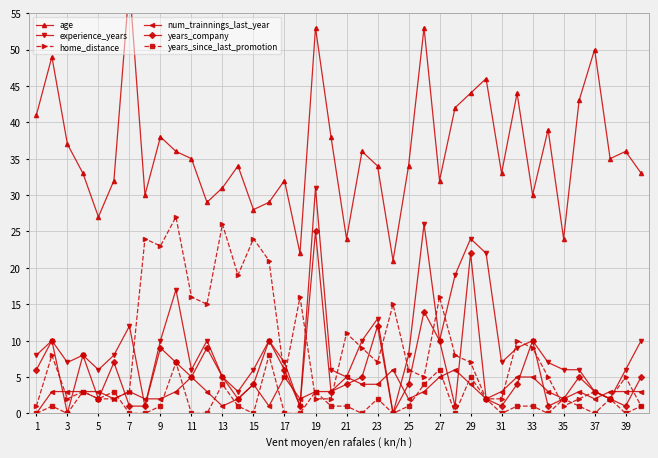

Where is the first local minimum for years_company?

3